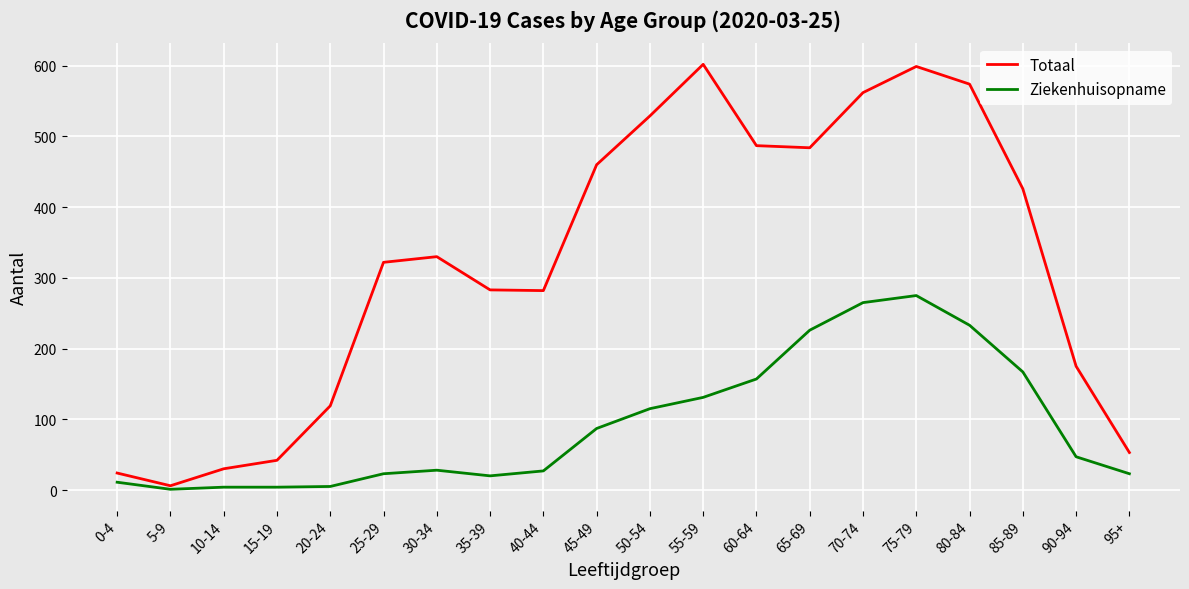

Does the chart display data point markers on the line(s)?

No